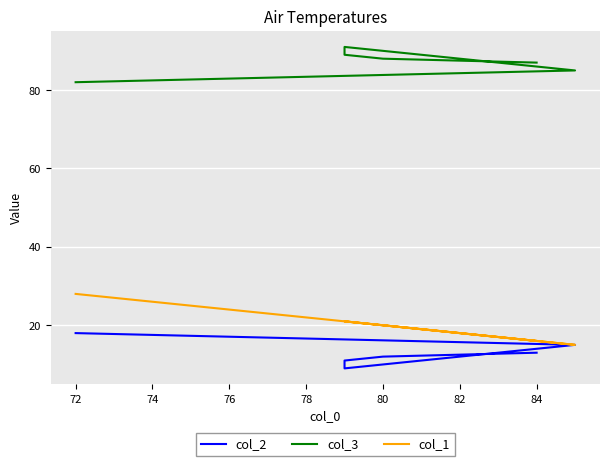

True or false: col_1 and col_2 cross at least once.

False